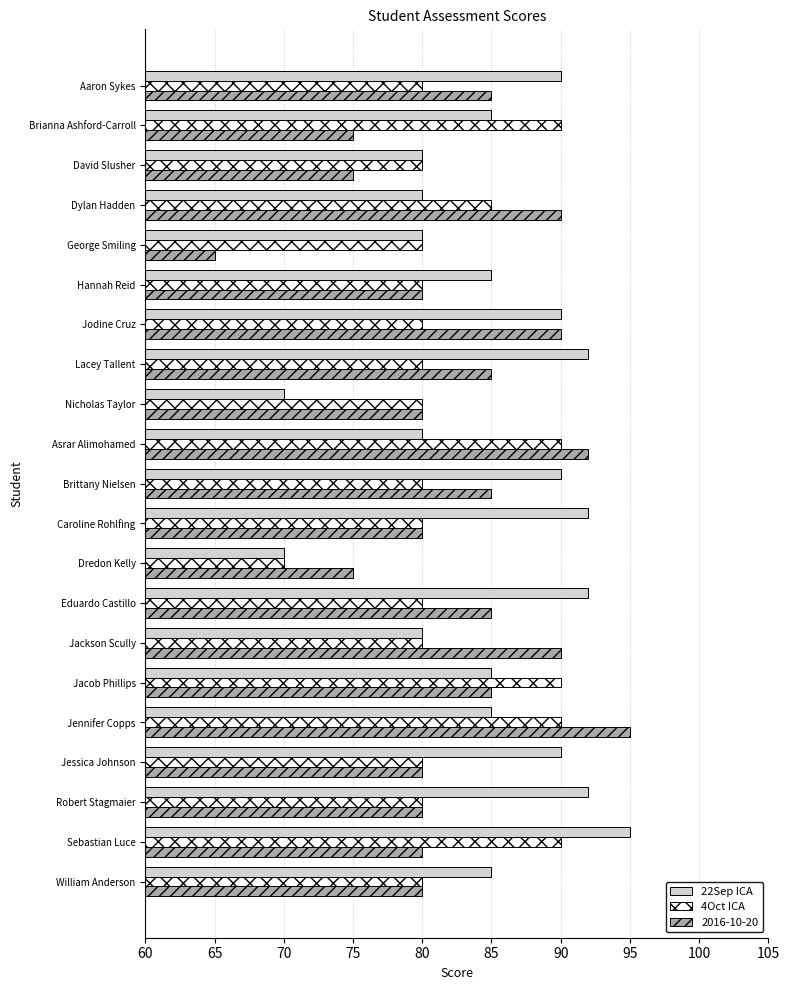

What is the smallest value displayed?

65